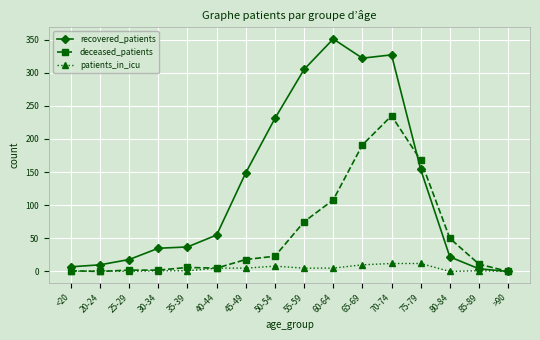

Is it true that patients_in_icu equals 0 at <20?

True